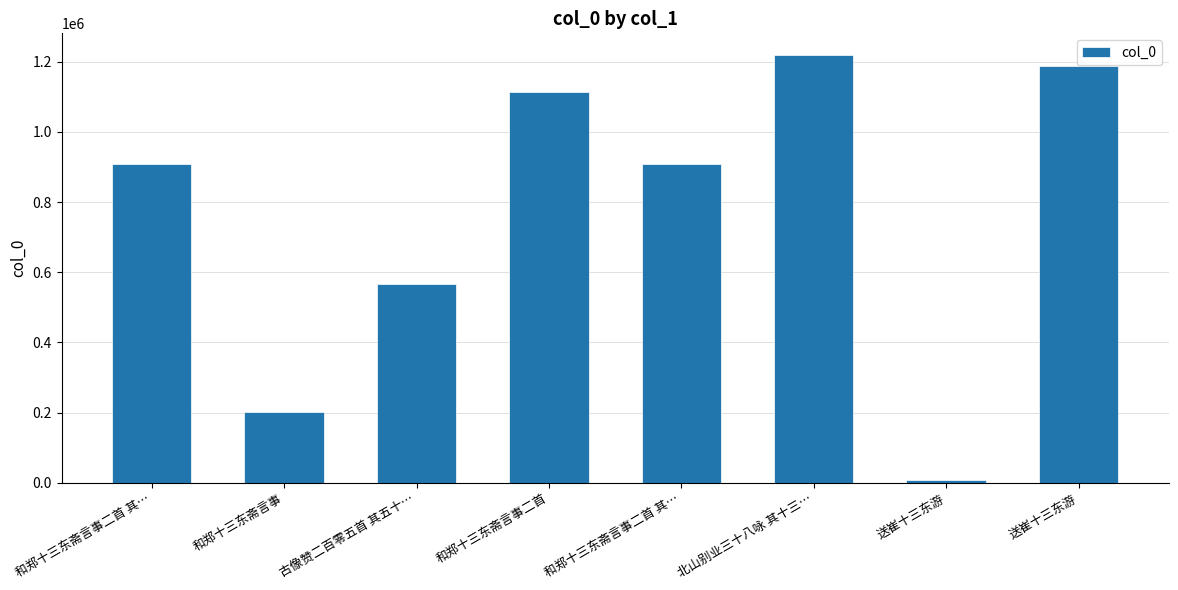

How many values are below 909854?

4